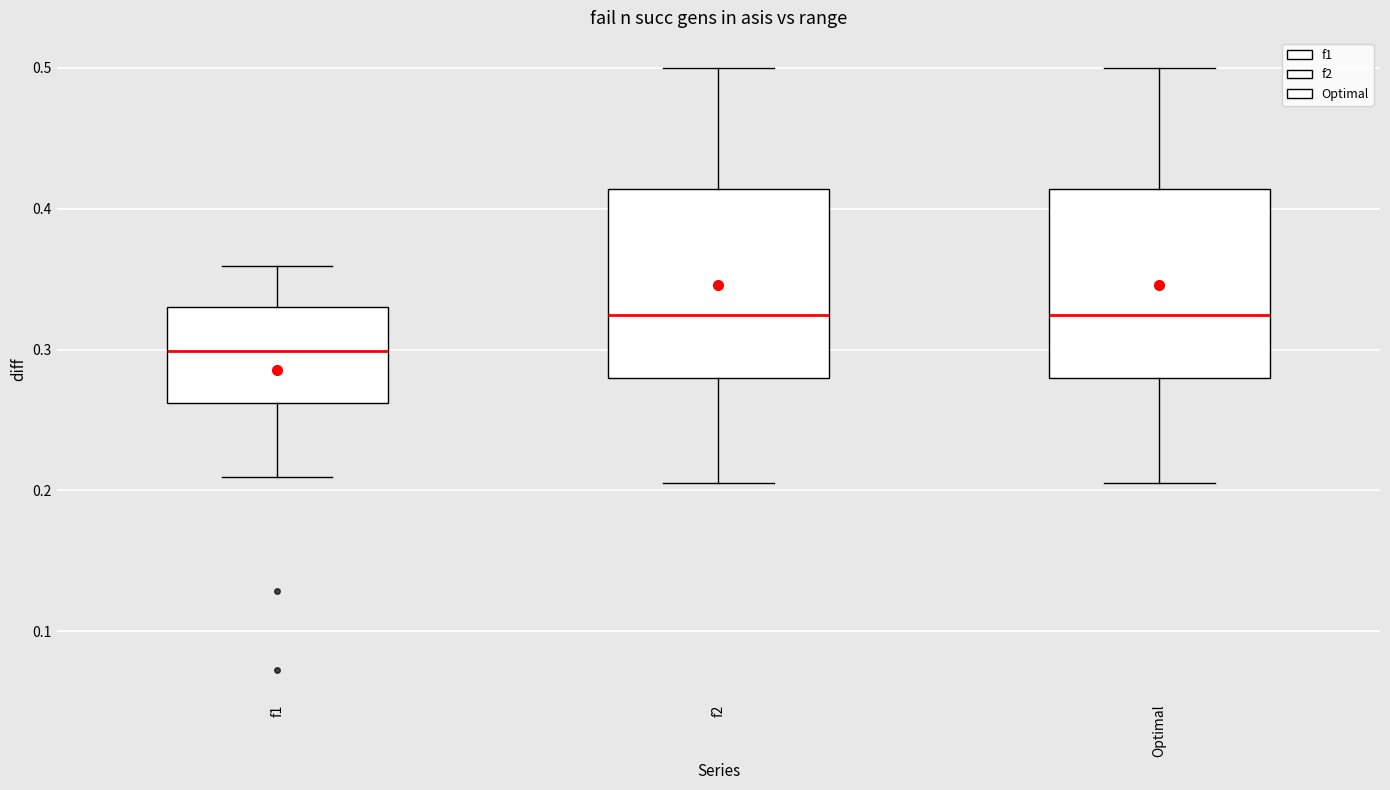

Where is the lower edge of the box for Optimal on the y-axis? The values are not printed on the chart, so give them approximately, as read against the axis.

0.28